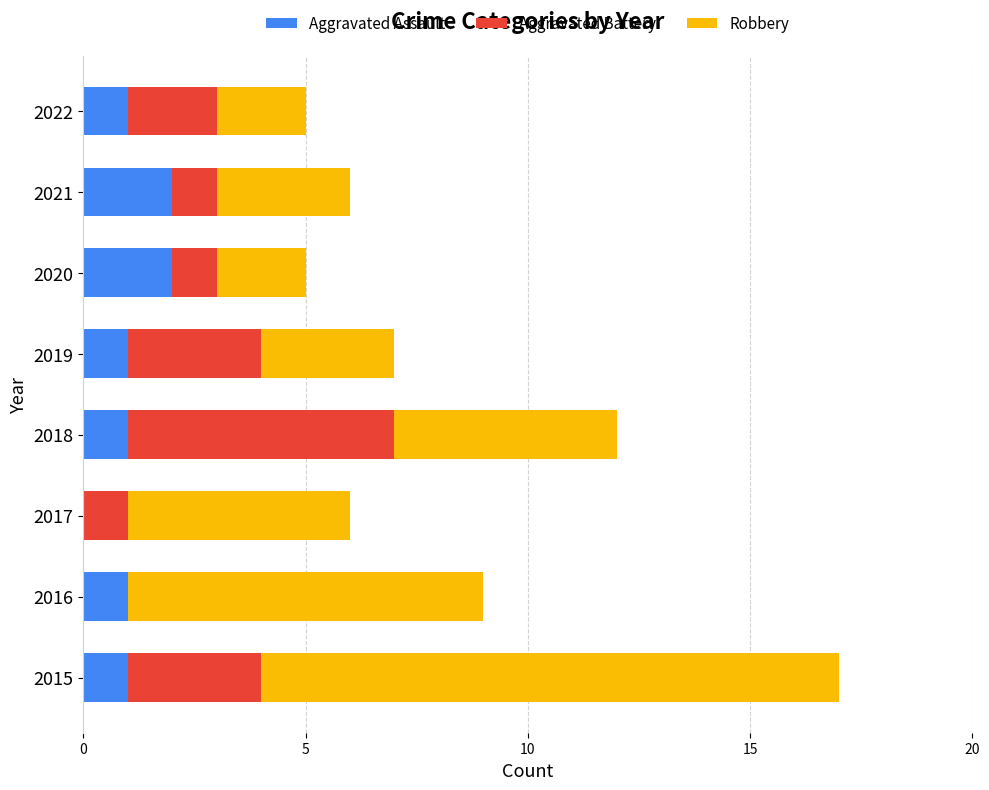

What is the total value across all series at 2015?

17